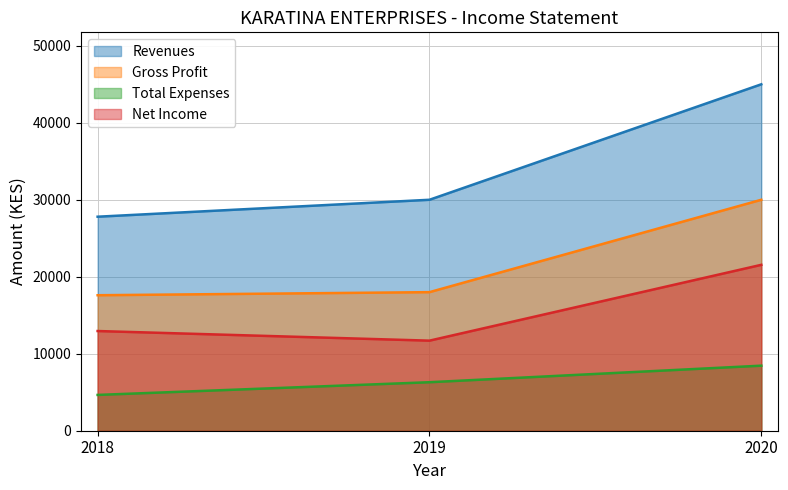

Reading left to right, list all the values displayed in this chart.

Revenues: 2018=27800	2019=30000	2020=45000
Gross Profit: 2018=17600	2019=18000	2020=30000
Total Expenses: 2018=4650	2019=6300	2020=8450
Net Income: 2018=12950	2019=11700	2020=21550